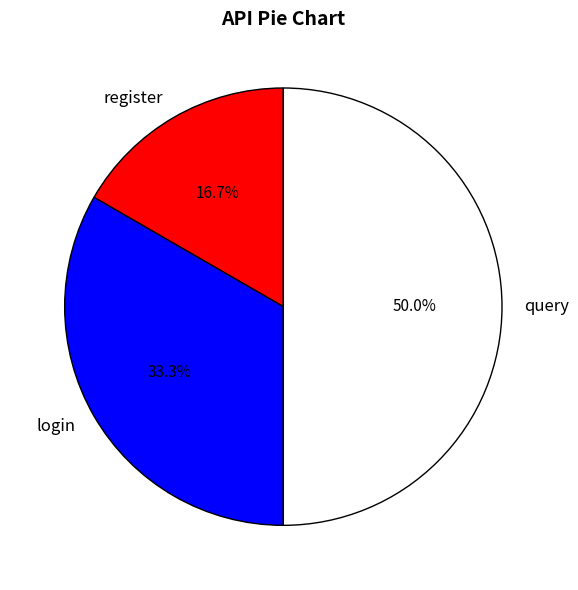

Count the number of slices in the pie.

3